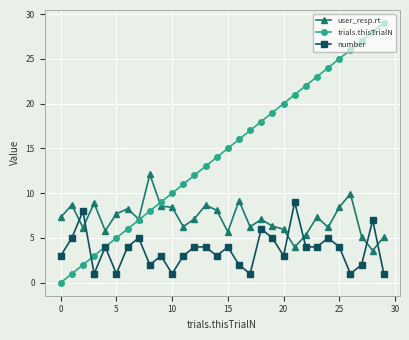

What is the value of the number point at the 10th from the left?

3.0